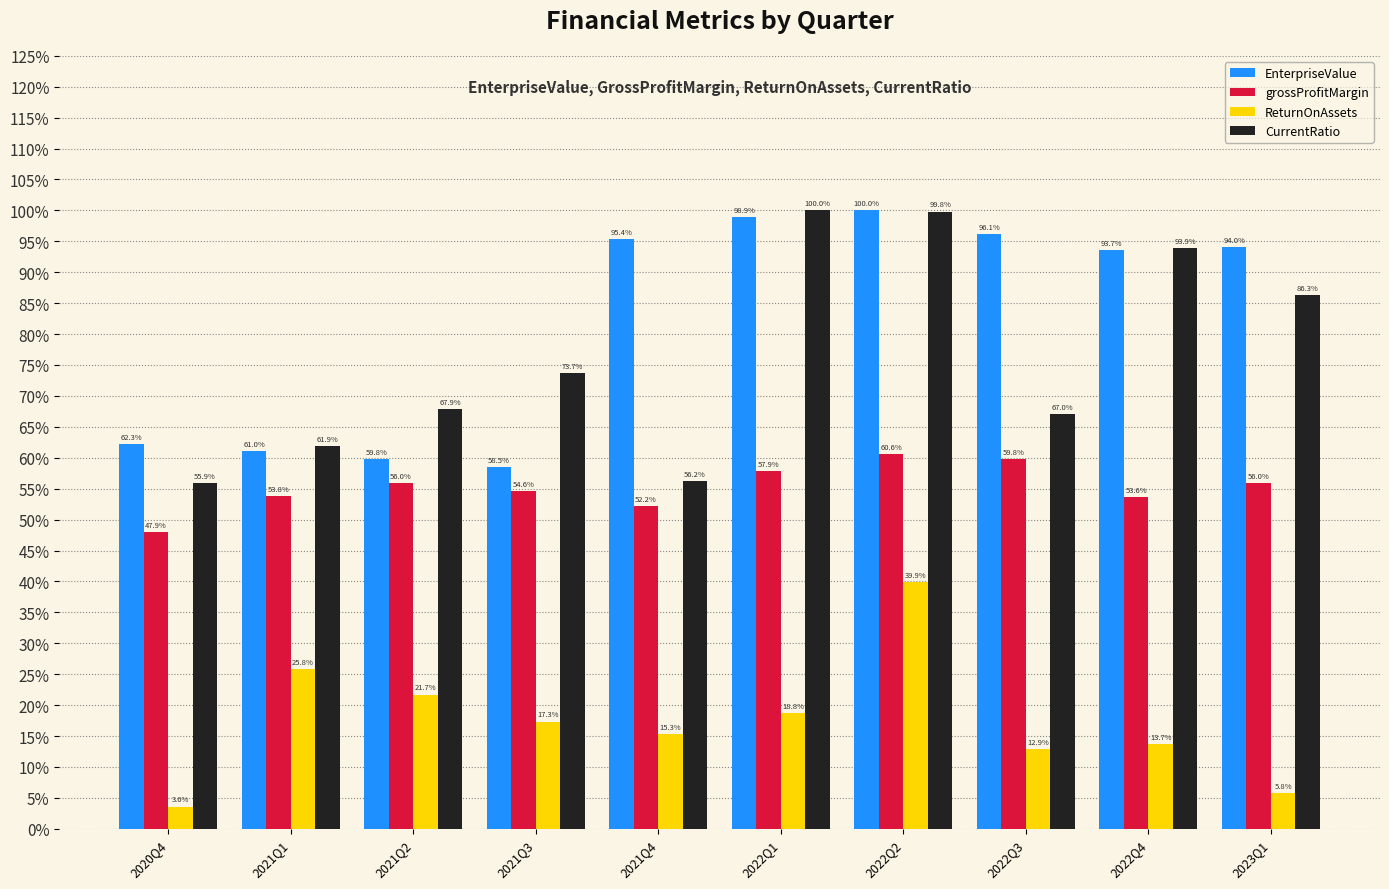

What is the highest value of the grossProfitMargin series?

0.6